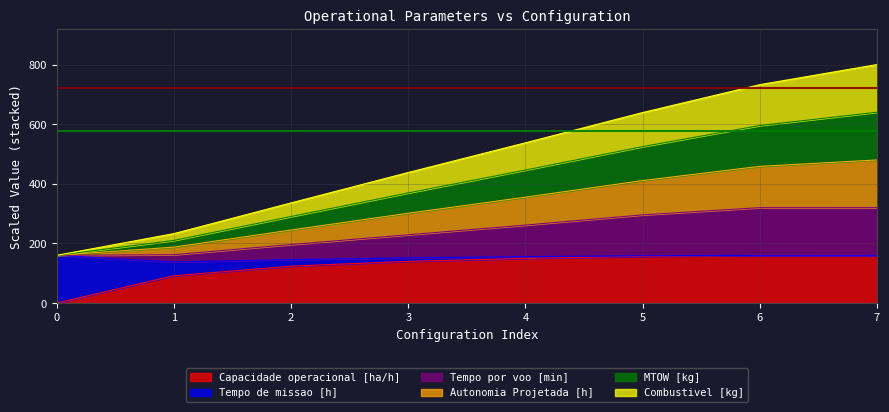

What value does the MTOW [kg] series have at 0?

160.0